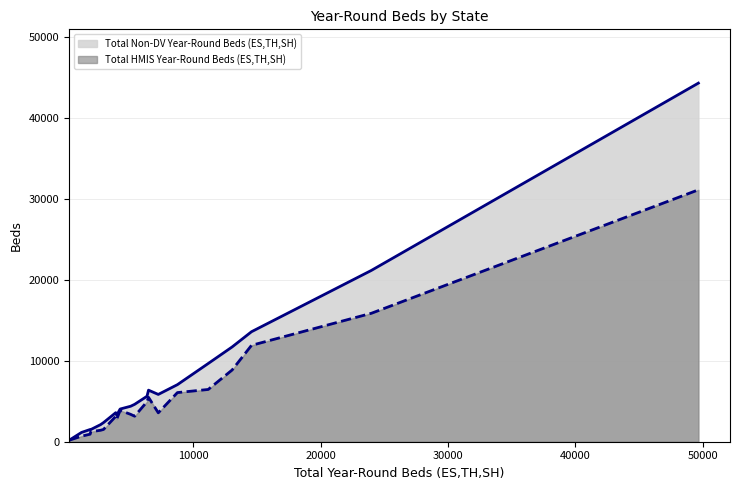

Which series has the largest range (max minus min)?

Total Non-DV Year-Round Beds (ES,TH,SH)